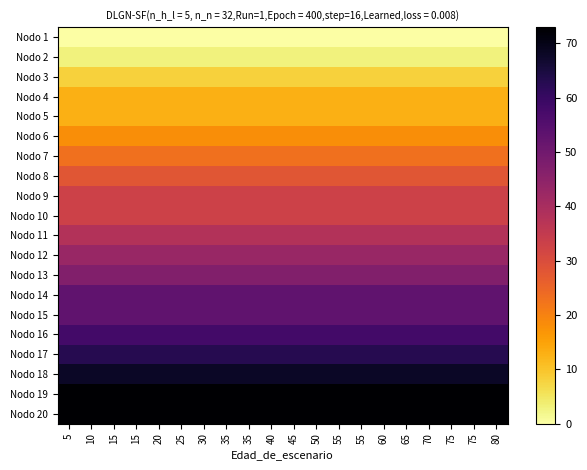

Rank the series by their maximum value, from highest to lowest.

Nodo 19, Nodo 20, Nodo 18, Nodo 17, Nodo 16, Nodo 14, Nodo 15, Nodo 13, Nodo 12, Nodo 11, Nodo 9, Nodo 10, Nodo 8, Nodo 7, Nodo 6, Nodo 4, Nodo 5, Nodo 3, Nodo 2, Nodo 1